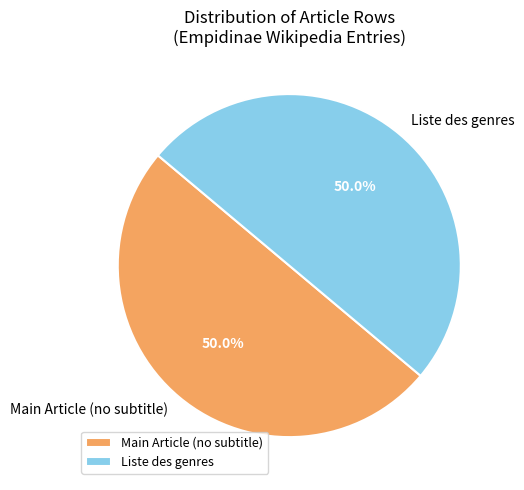

Approximately how many times larger is the value at Main Article (no subtitle) compared to Liste des genres?

1.0